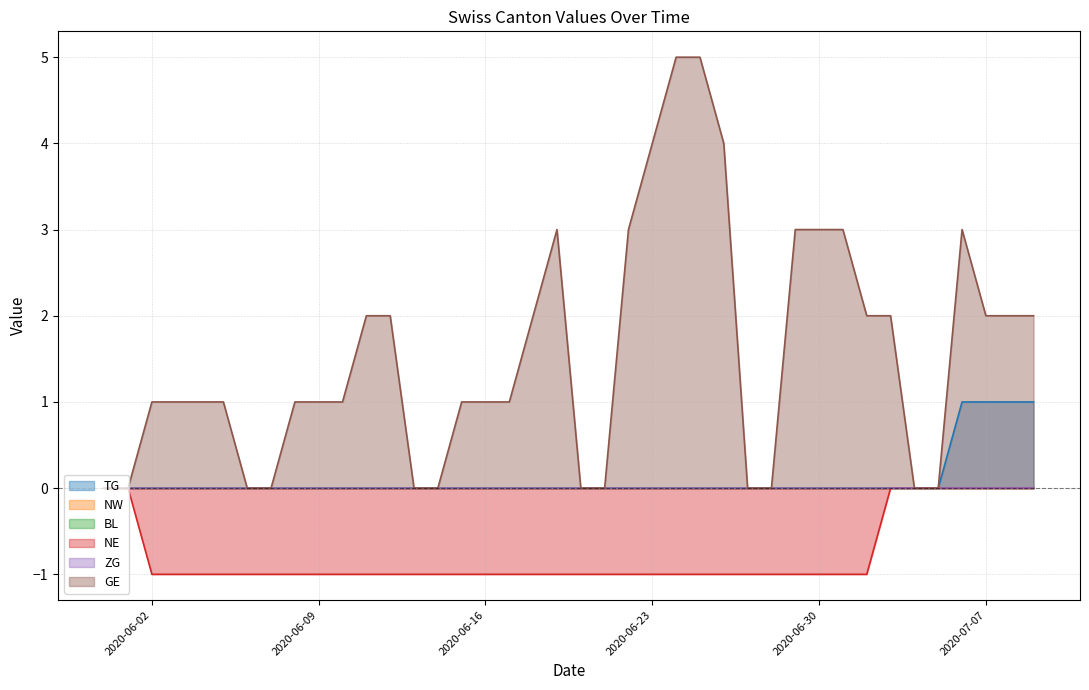

True or false: GE has more than 2 interior local peaks.

False